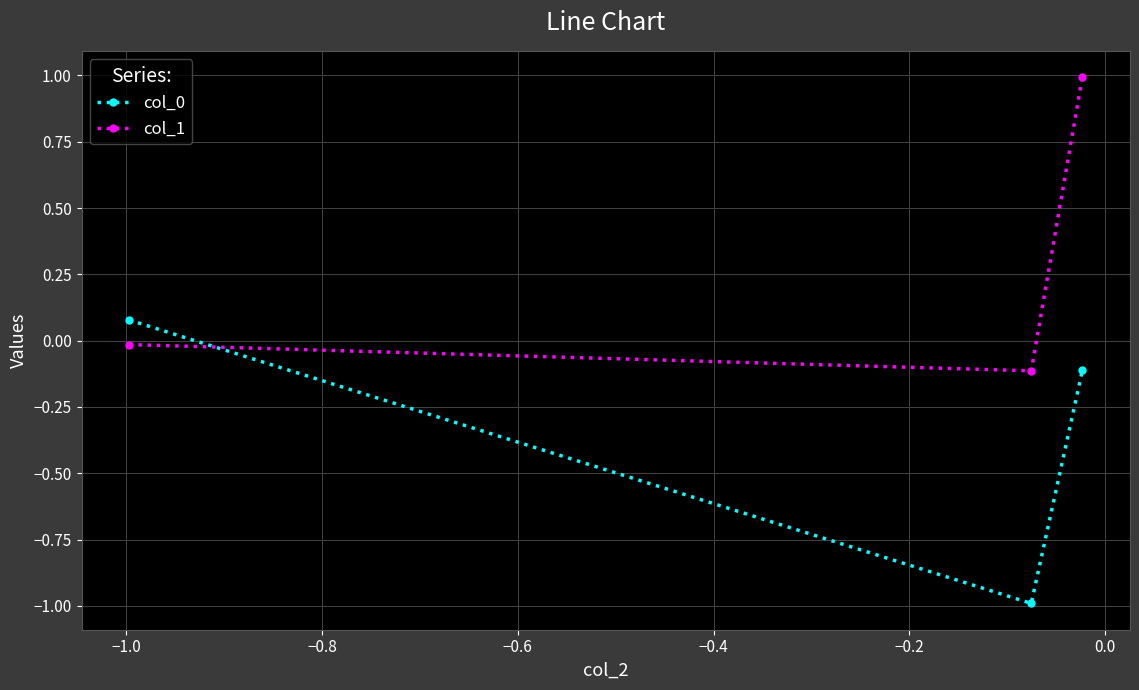

What is the value of the col_0 point at the 3rd from the left?

-0.1